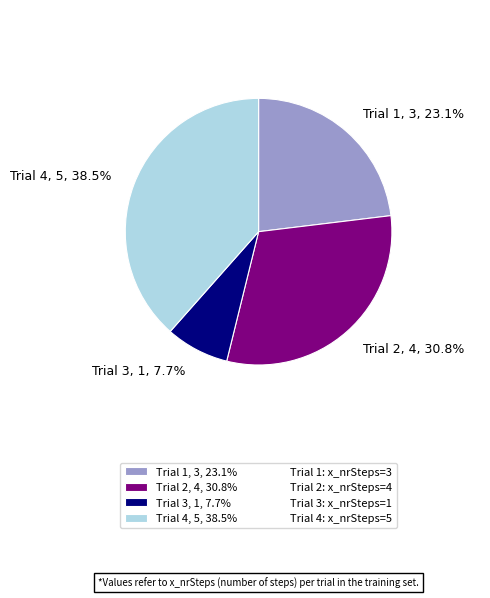

Which slice is the smallest?

Trial 3, 1, 7.7%